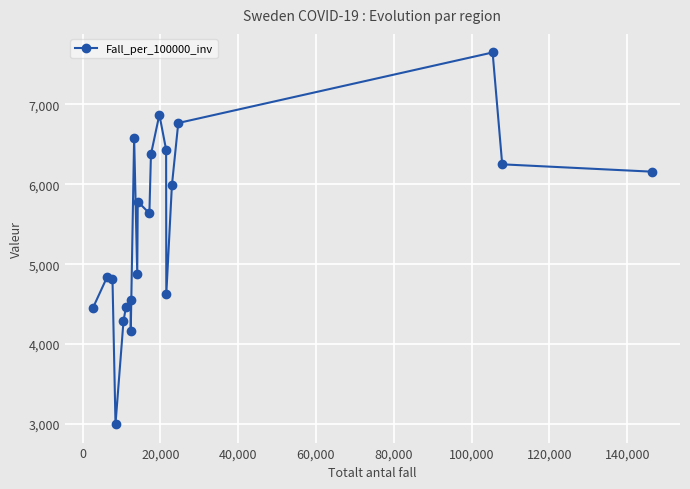

What is the maximum value shown in the chart?

7649.8